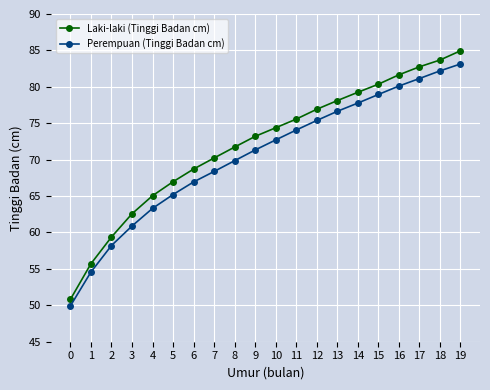

Is the value of Perempuan (Tinggi Badan cm) at 9 greater than the value of Laki-laki (Tinggi Badan cm) at 15?

No